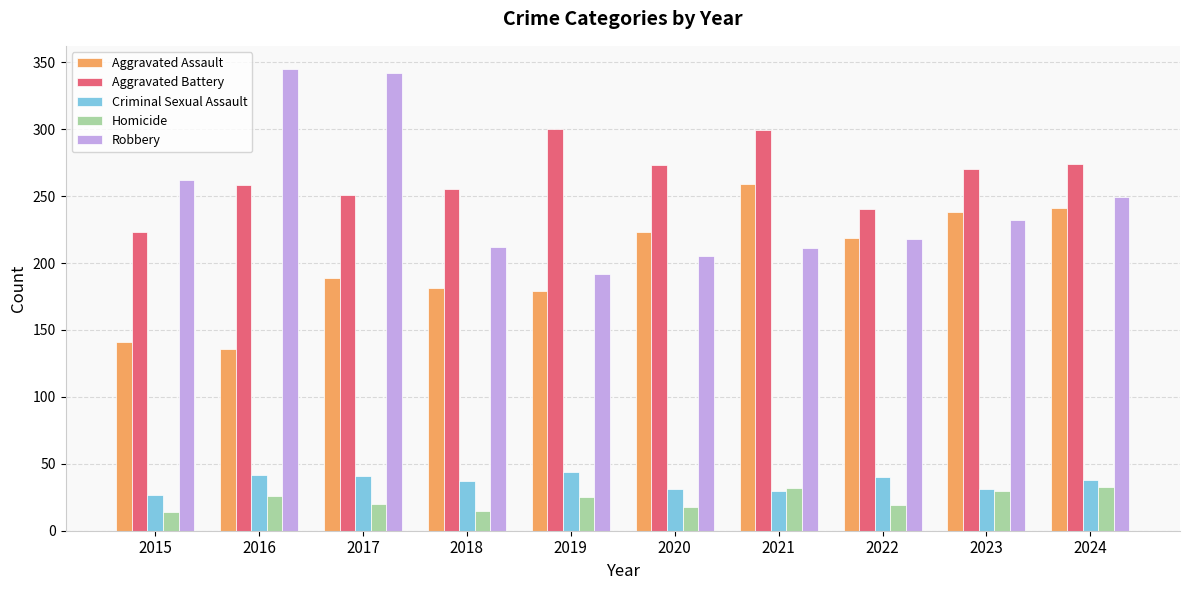

Which series has the largest total across all categories?

Aggravated Battery